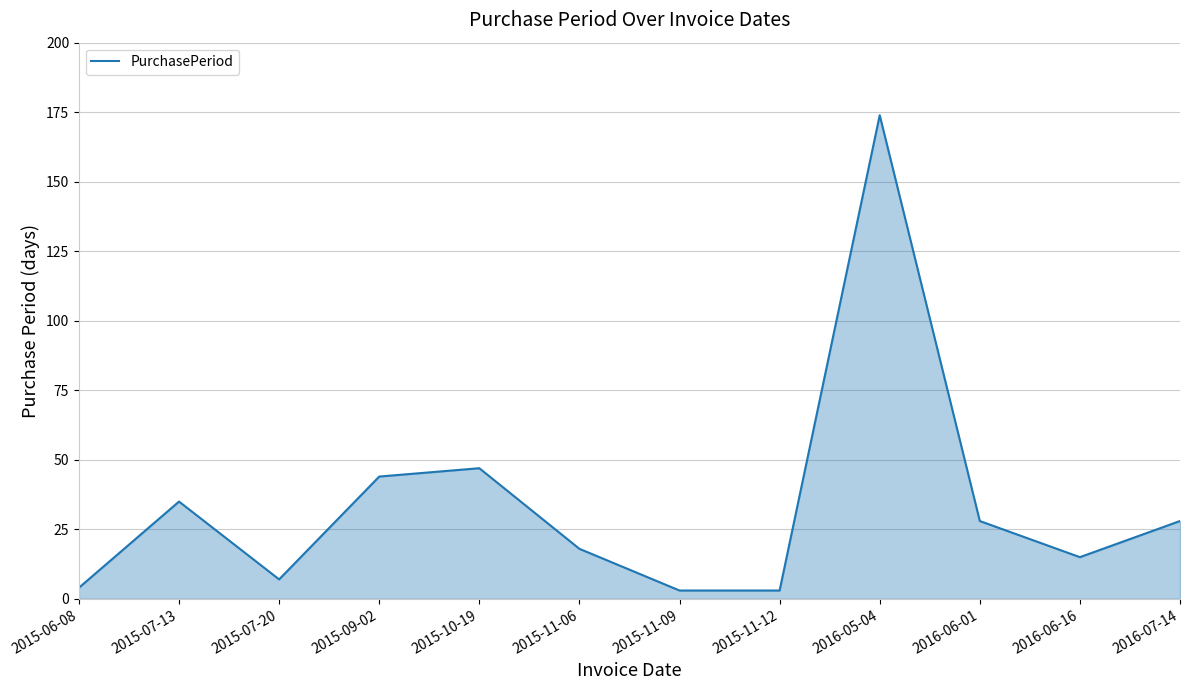

Count the number of data series in this chart.

1